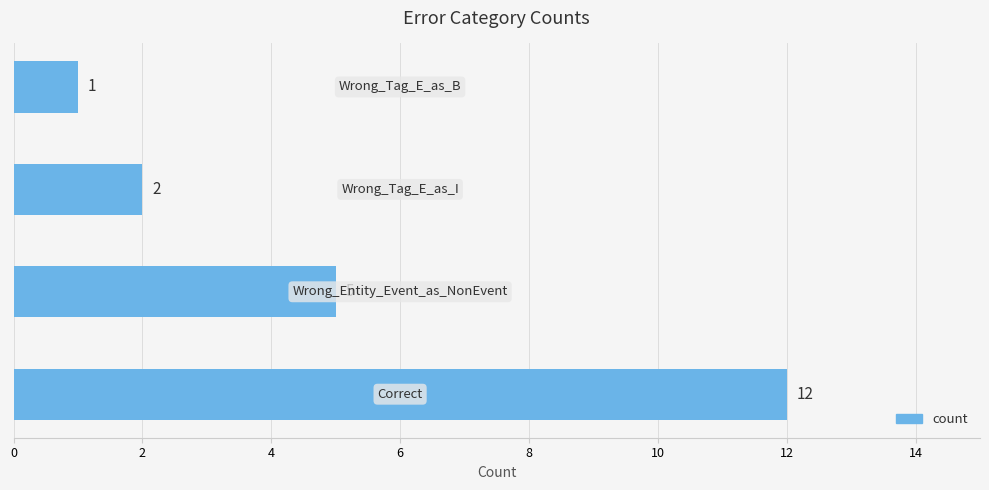

What is the difference between the maximum and minimum values?

11